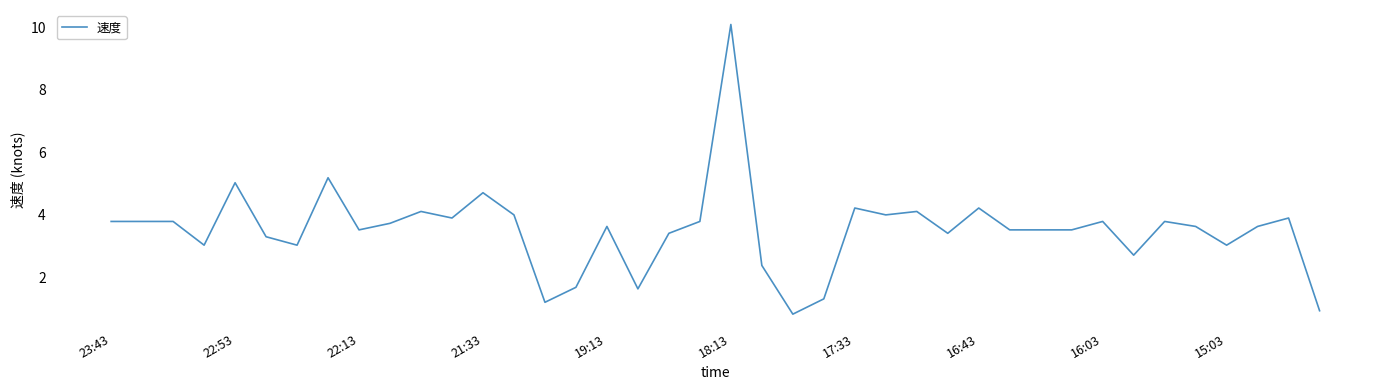

True or false: the data has more than 1 interior local peaks.

True